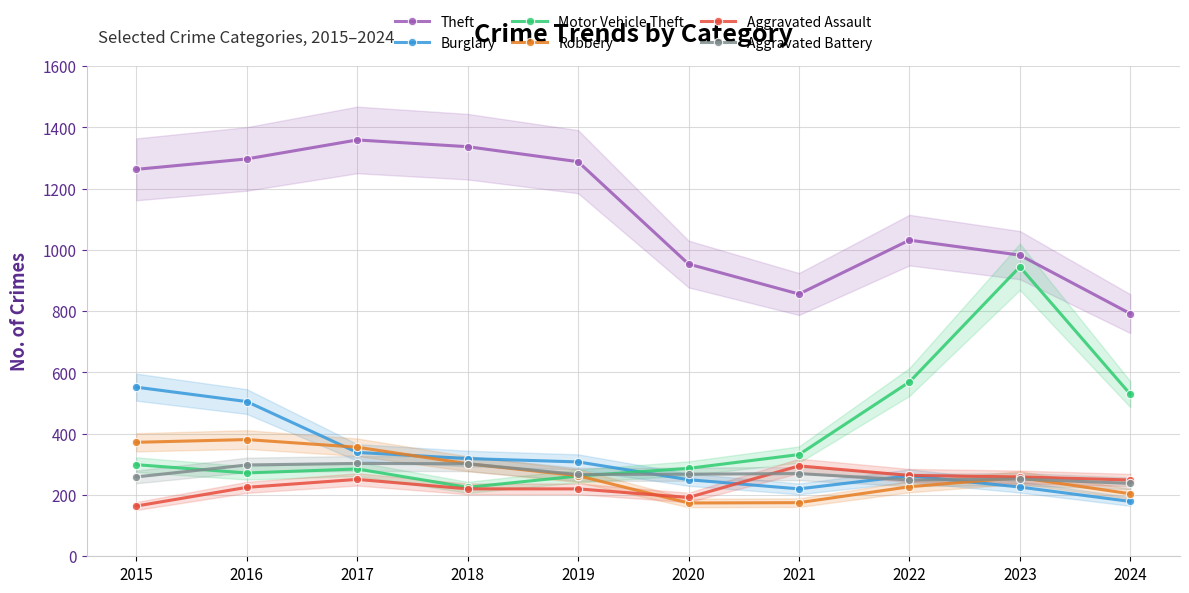

What is the minimum value for Robbery?

174